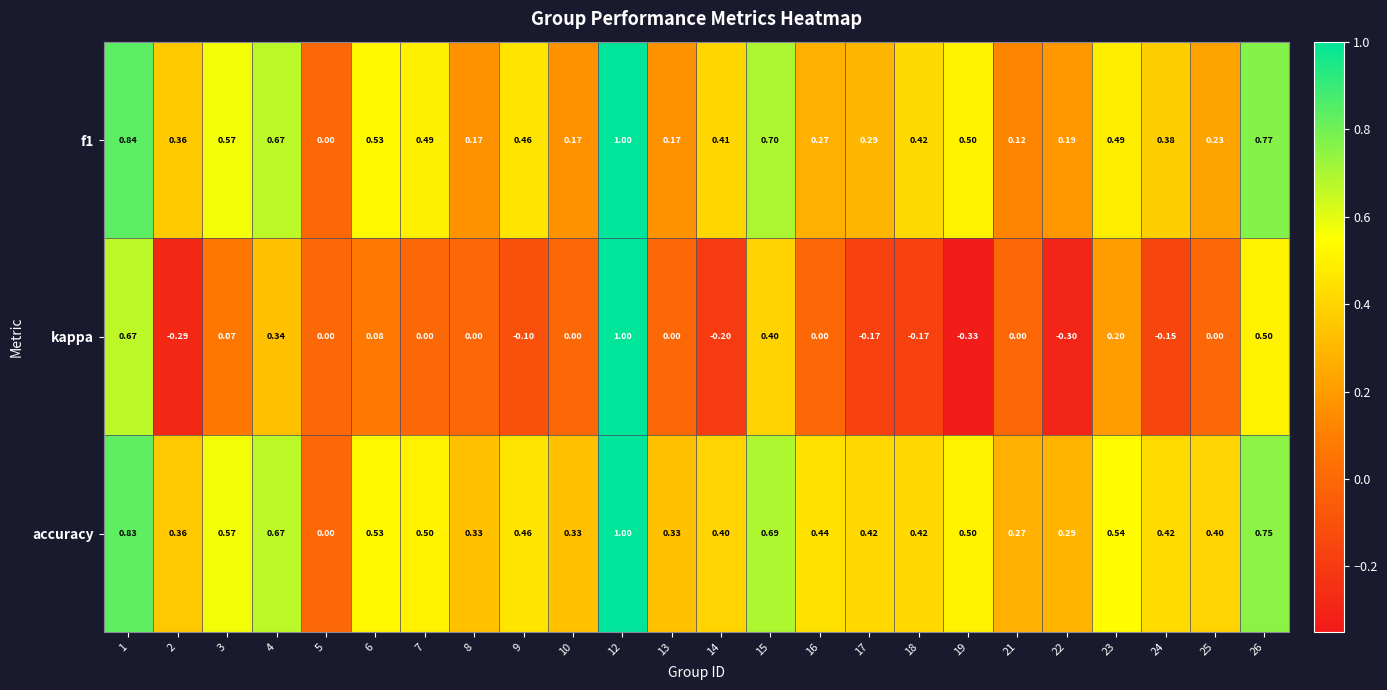

Which series has the largest total across all categories?

accuracy